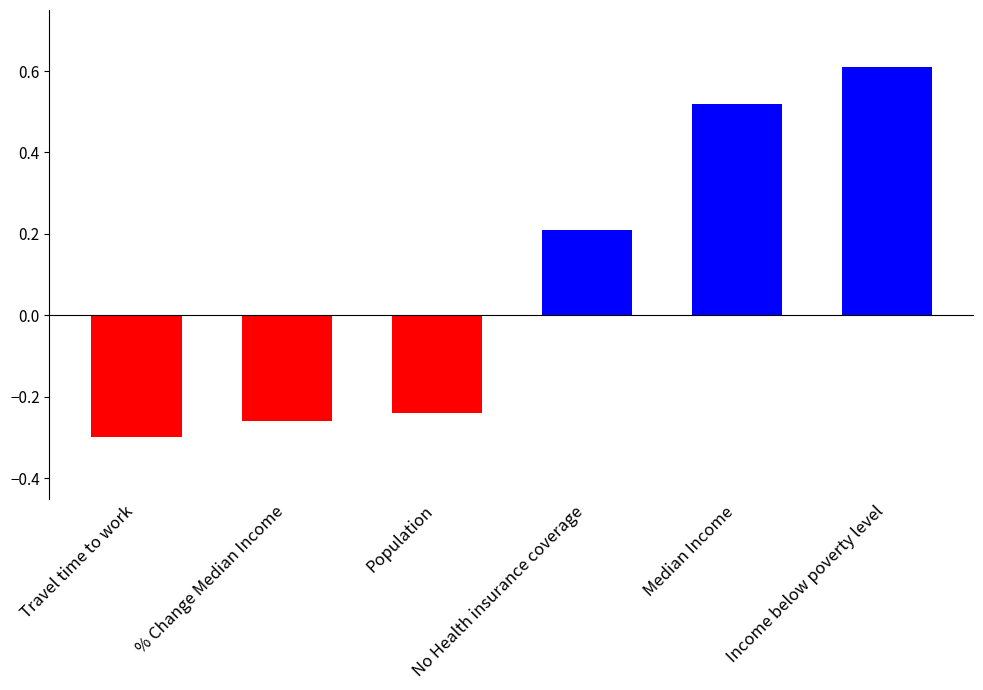

Which label corresponds to the smallest value in the chart?

Travel time to work